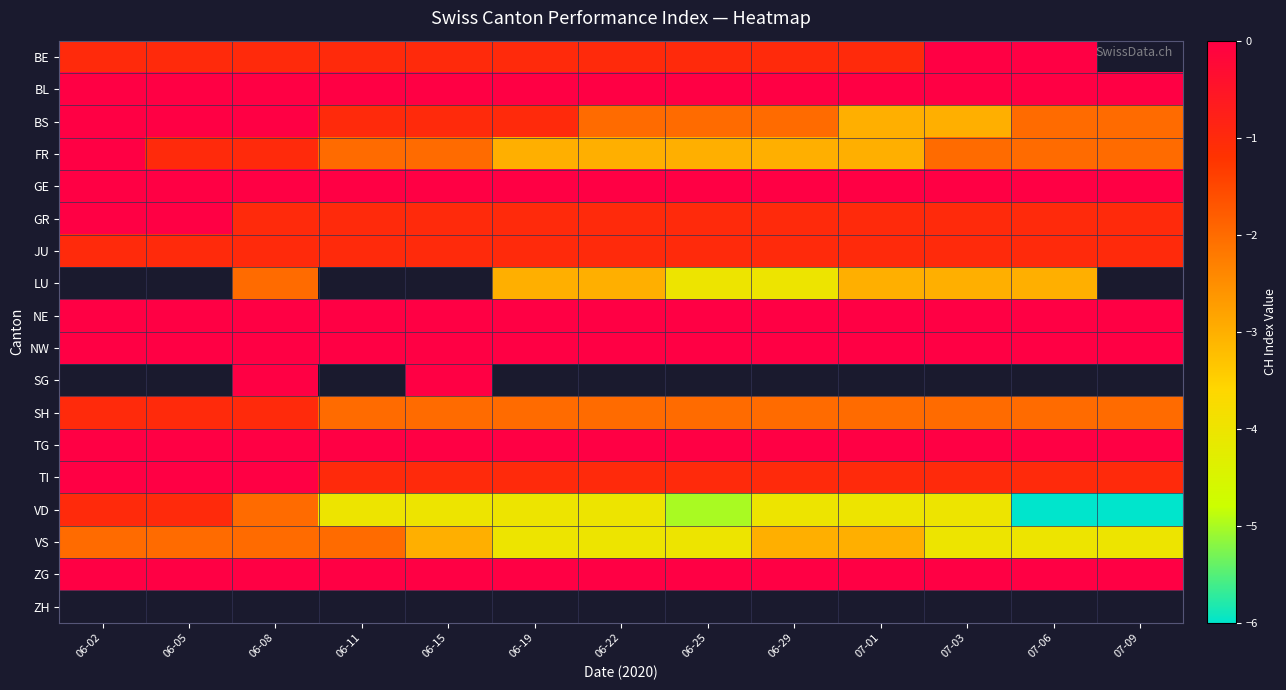

At 07-06, list the series in order from largest to smallest.

GE, BL, SG, TG, BE, NE, NW, ZG, GR, JU, TI, BS, FR, SH, LU, ZH, VS, VD